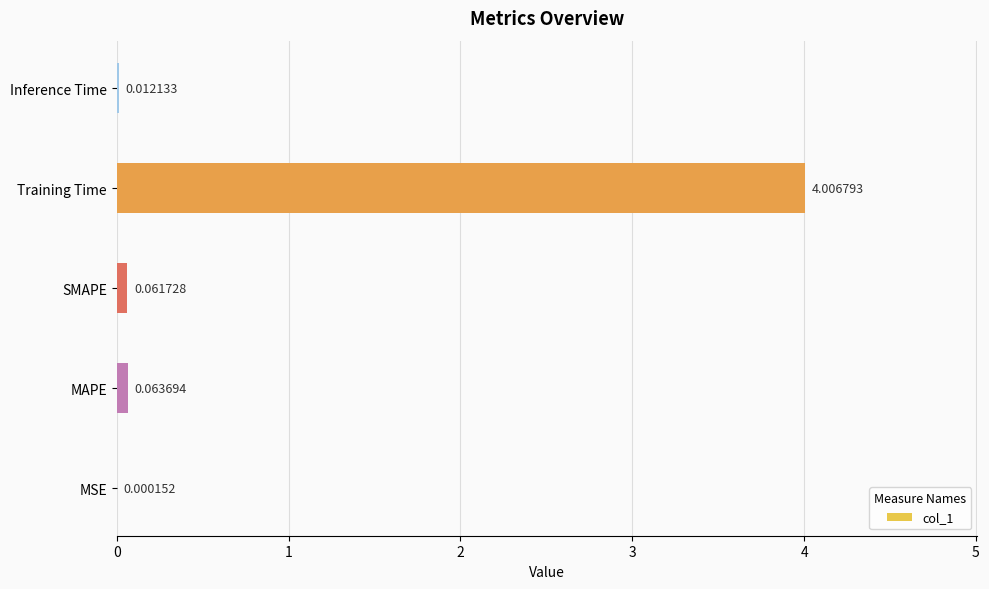

What is the change in value from Training Time to Inference Time?

-4.0